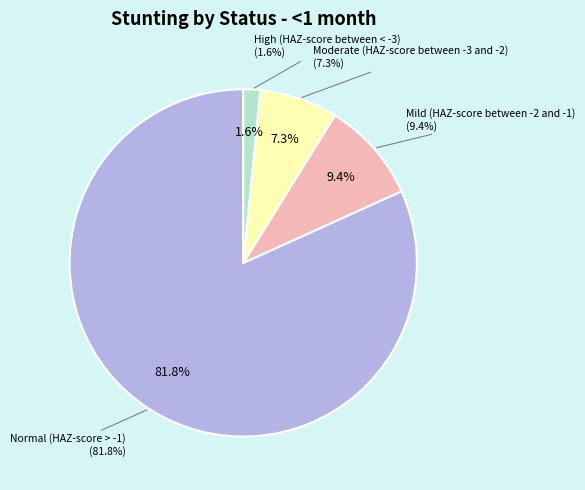

Between Moderate (HAZ-score between -3 and -2) and Normal (HAZ-score > -1), which is larger?

Normal (HAZ-score > -1)